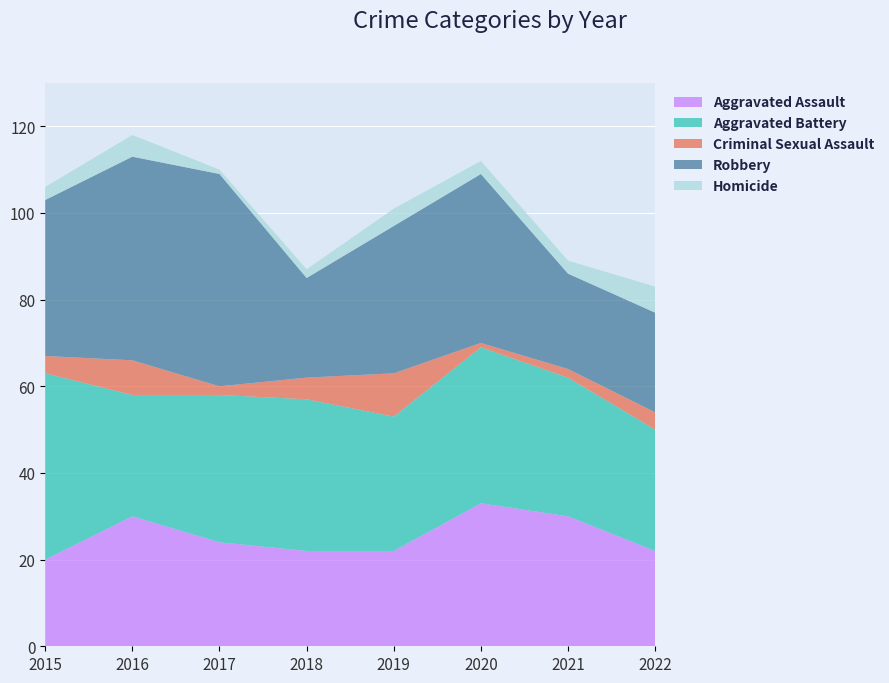

Reading left to right, extract all data points from this chart.

Aggravated Assault: 20	30	24	22	22	33	30	22
Aggravated Battery: 43	28	34	35	31	36	32	28
Criminal Sexual Assault: 4	8	2	5	10	1	2	4
Robbery: 36	47	49	23	34	39	22	23
Homicide: 3	5	1	2	4	3	3	6